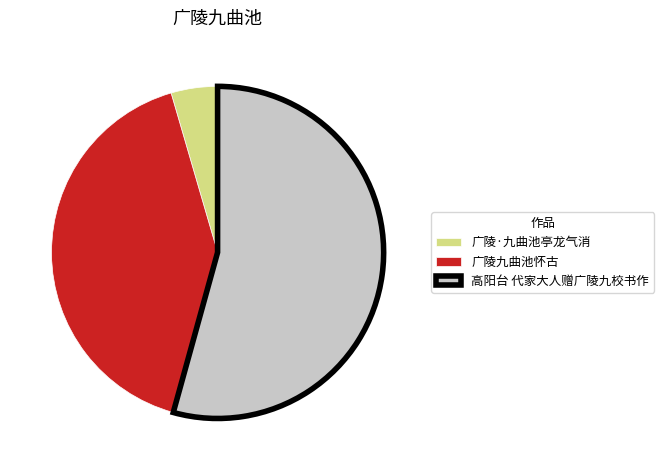

Rank the categories by value from highest to lowest.

高阳台 代家大人赠广陵九校书作, 广陵九曲池怀古, 广陵·九曲池亭龙气消